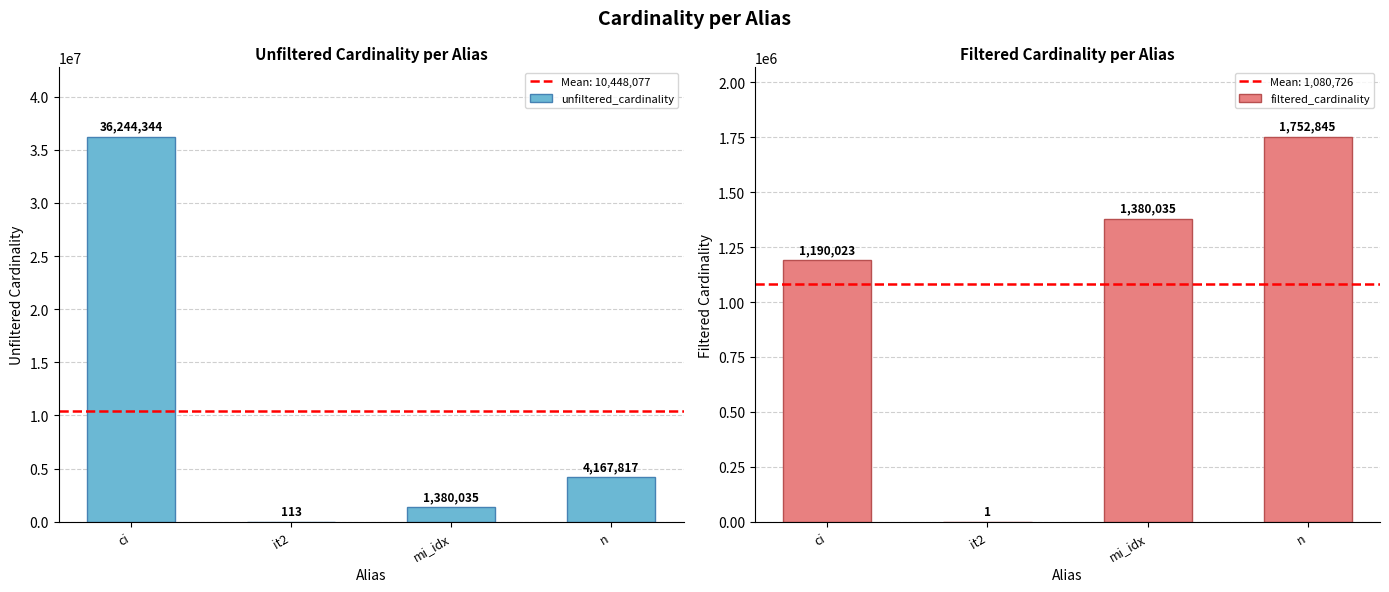

What is the value of the unfiltered_cardinality bar at the 1st from the left?

36244344